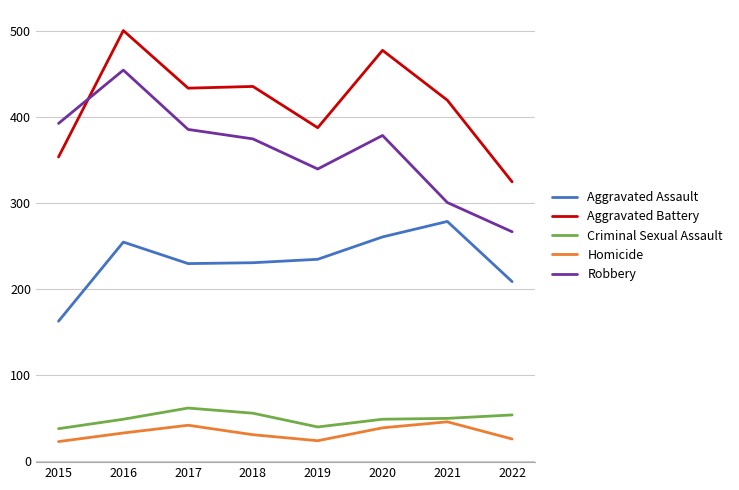

Is it true that Homicide equals 22 at 2020?

False